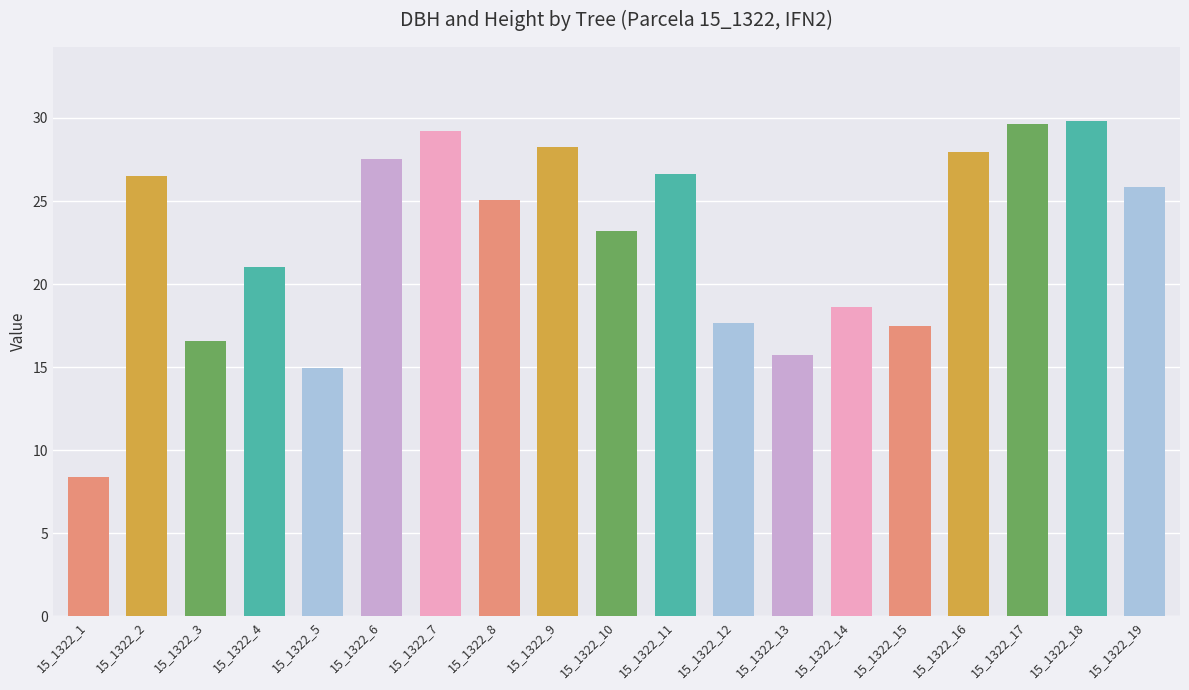

What is the difference between the maximum and minimum values?

21.4